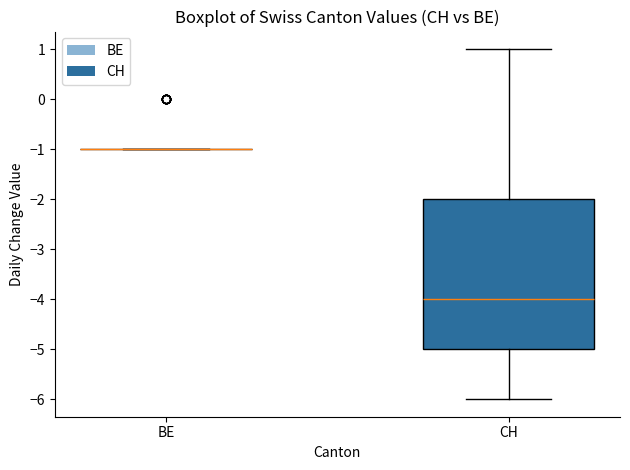

Reading left to right, read every box against the y-axis: the position of its median line, the range the box covers, and the ends of its whiskers. The values are not printed on the chart, so give them approximately, as read against the axis.

BE: box collapsed to a line at -1, whiskers -1 to -1
CH: median -4, box -5 to -2, whiskers -6 to 1